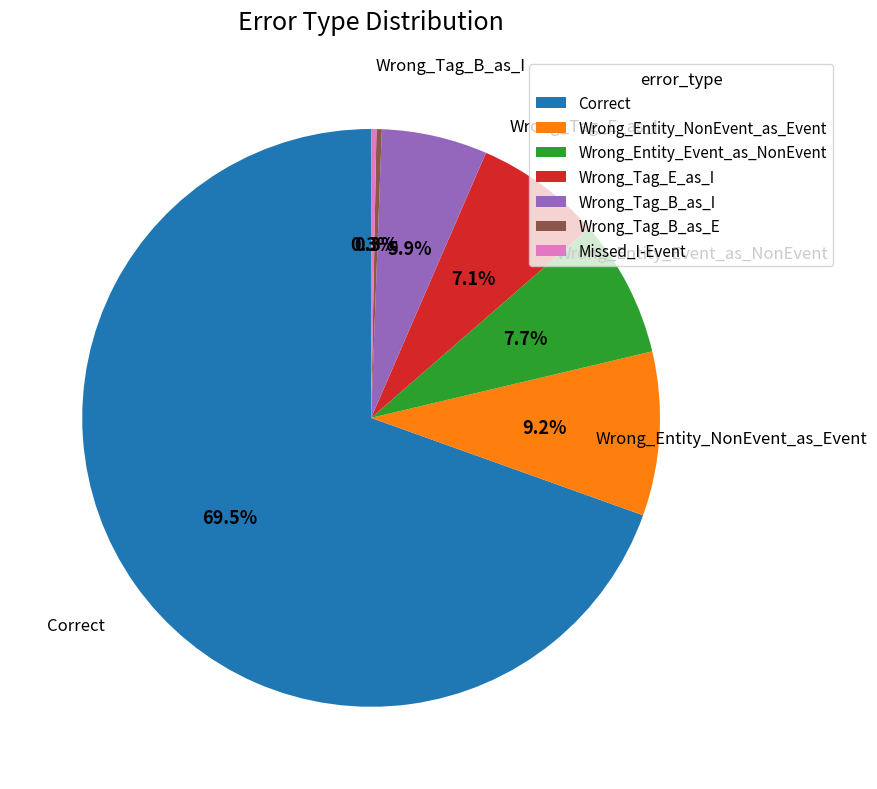

To the nearest percent, what is the difference between the largest and smallest slice percentages?

69%